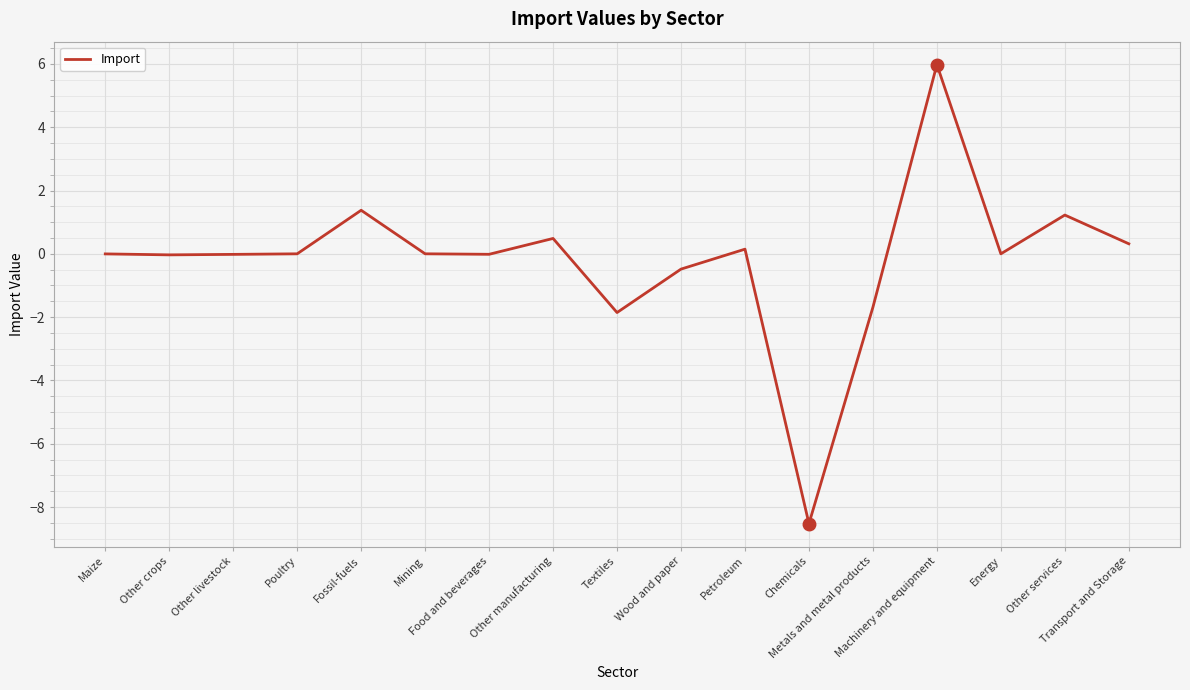

What is the difference between the maximum and minimum values?

14.5